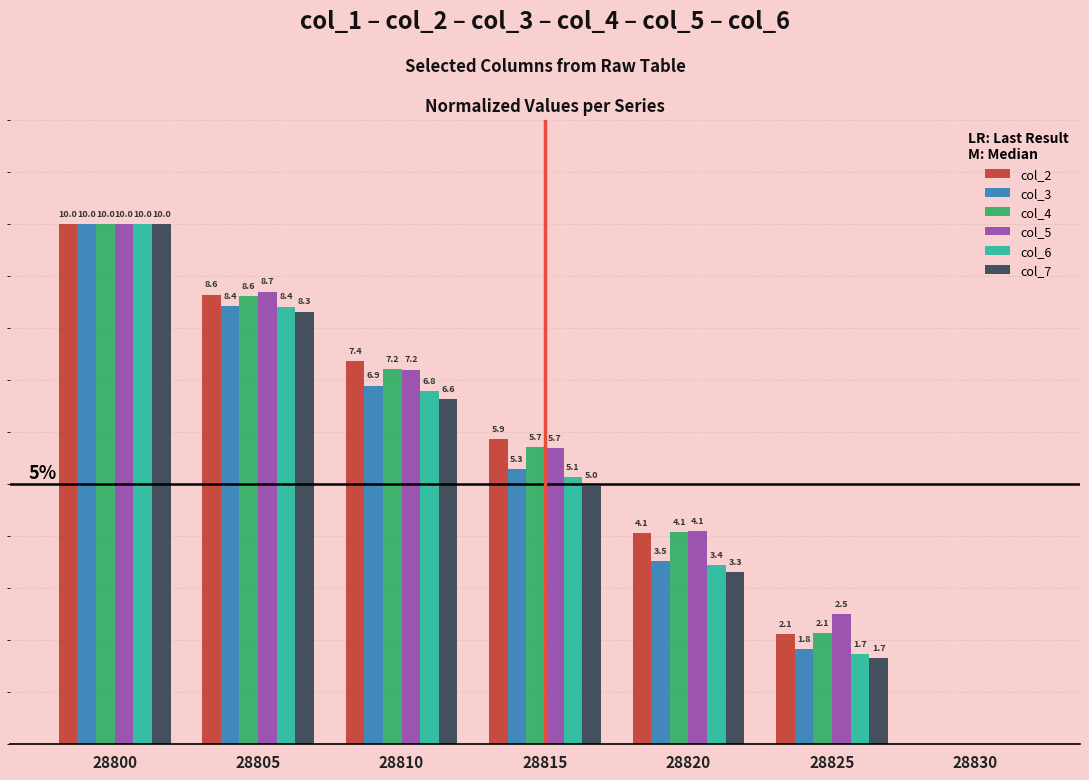

Which series changed the most between 28800 and 28815?

col_7